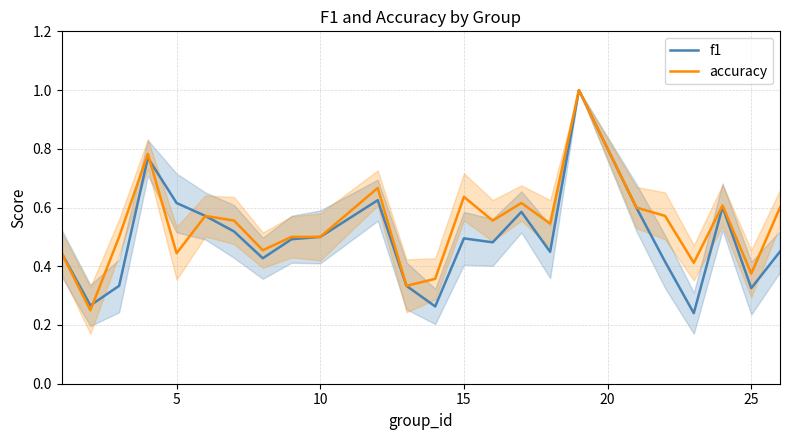

Does the chart have visible grid lines?

Yes